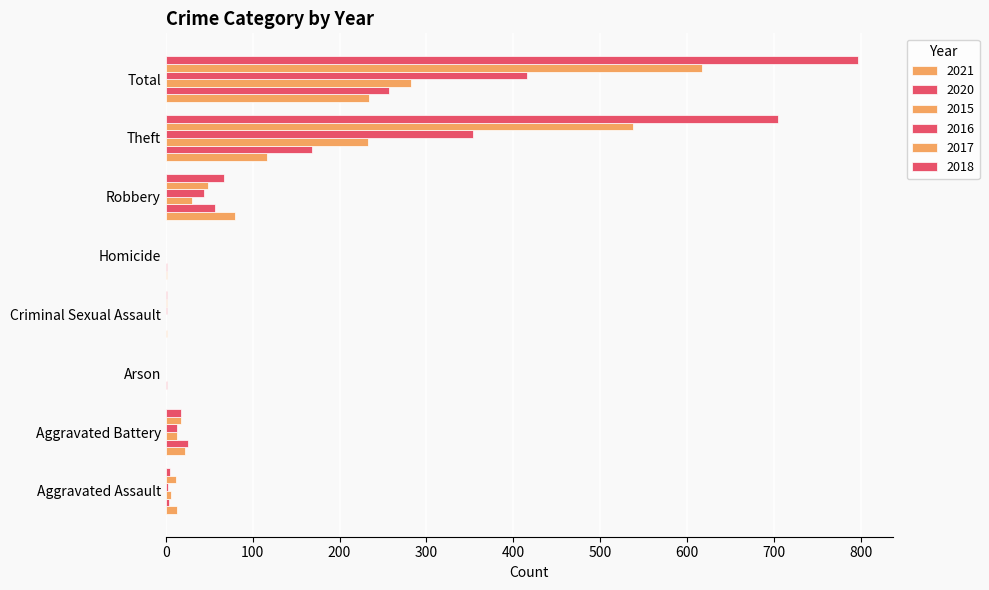

How many distinct data groups are displayed?

6